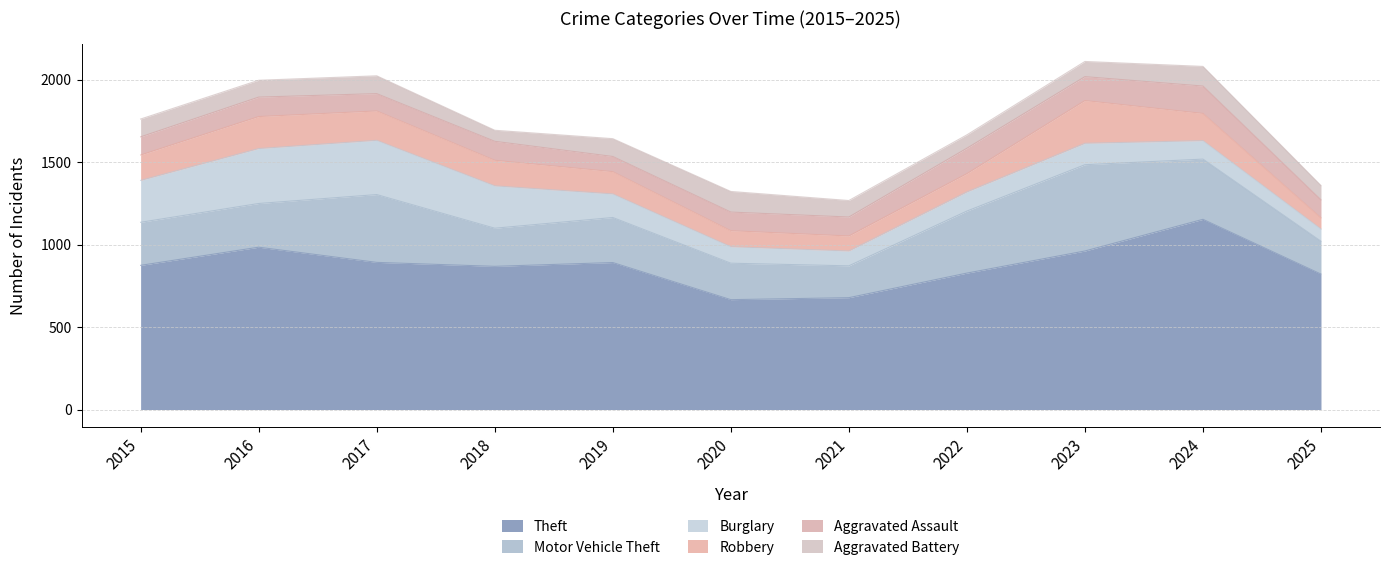

How many data points in Robbery are above 154?

5